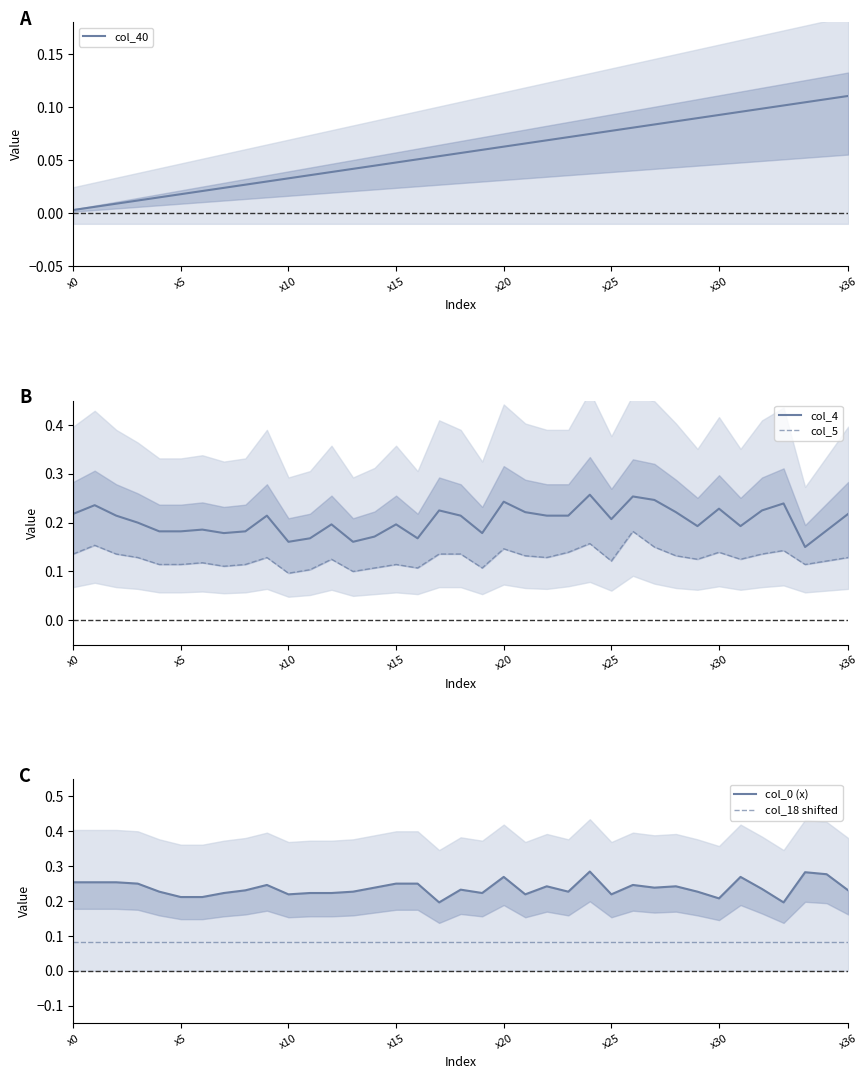

True or false: col_18 shifted has more than 1 points higher than both neighbors.

False